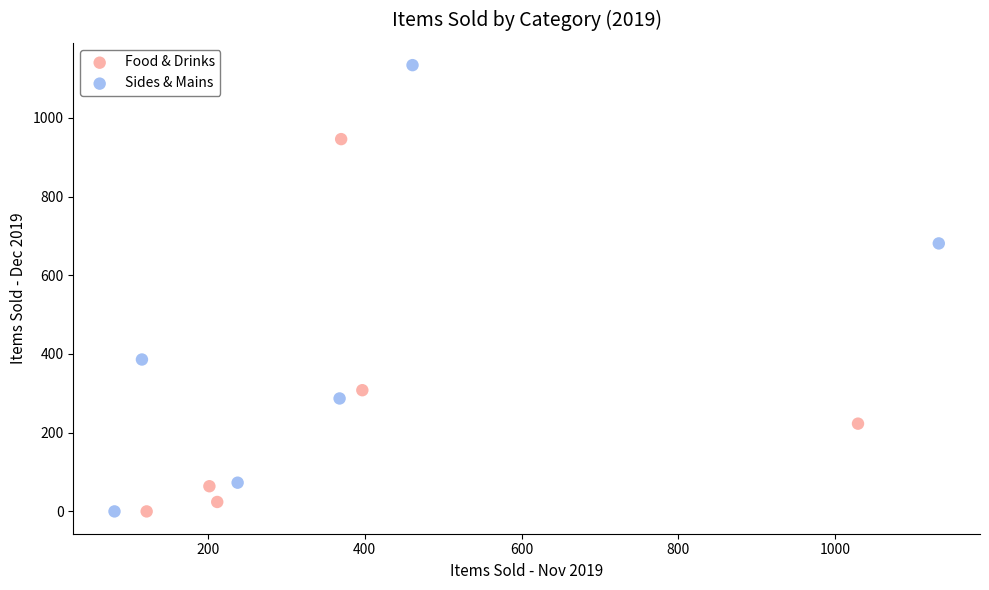

Which series has the widest spread of Y values?

Sides & Mains